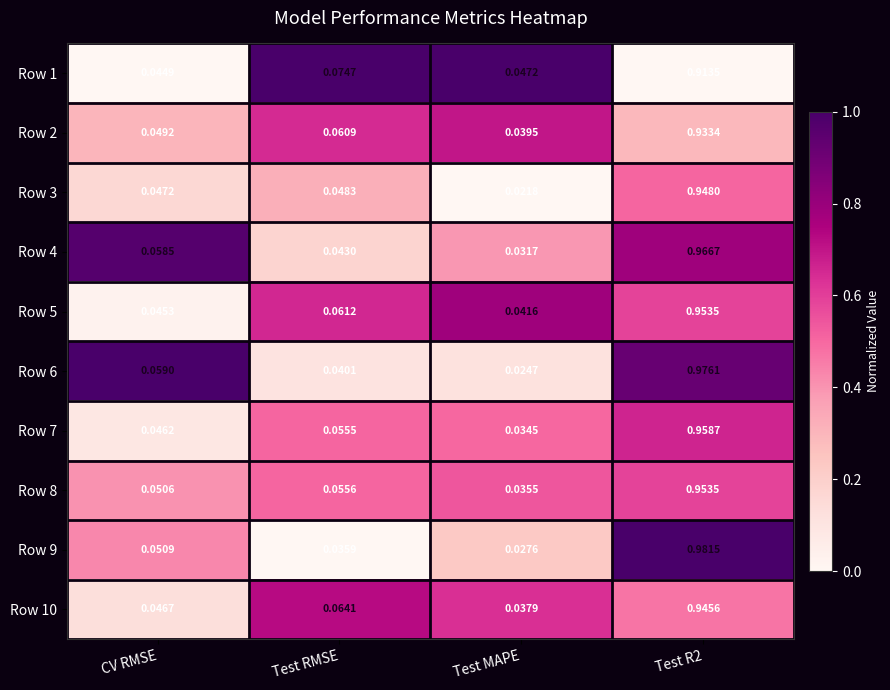

At which label does Row 9 reach its minimum?

Test MAPE